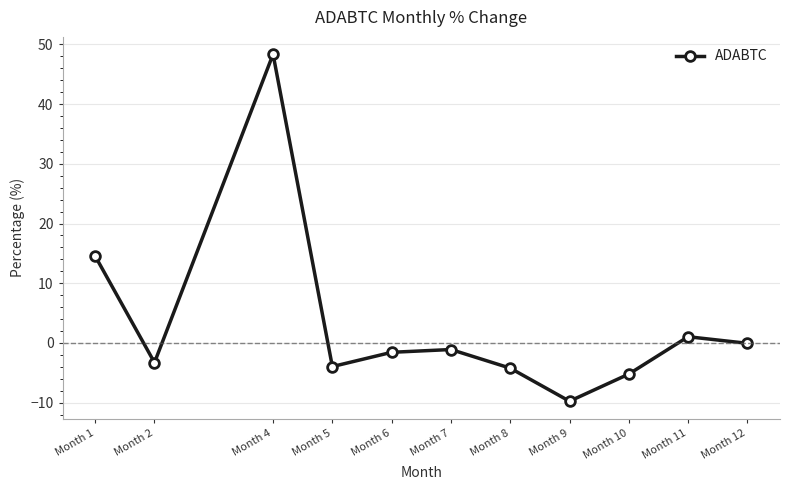

Is it true that the value at Month 7 is -1.1?

True